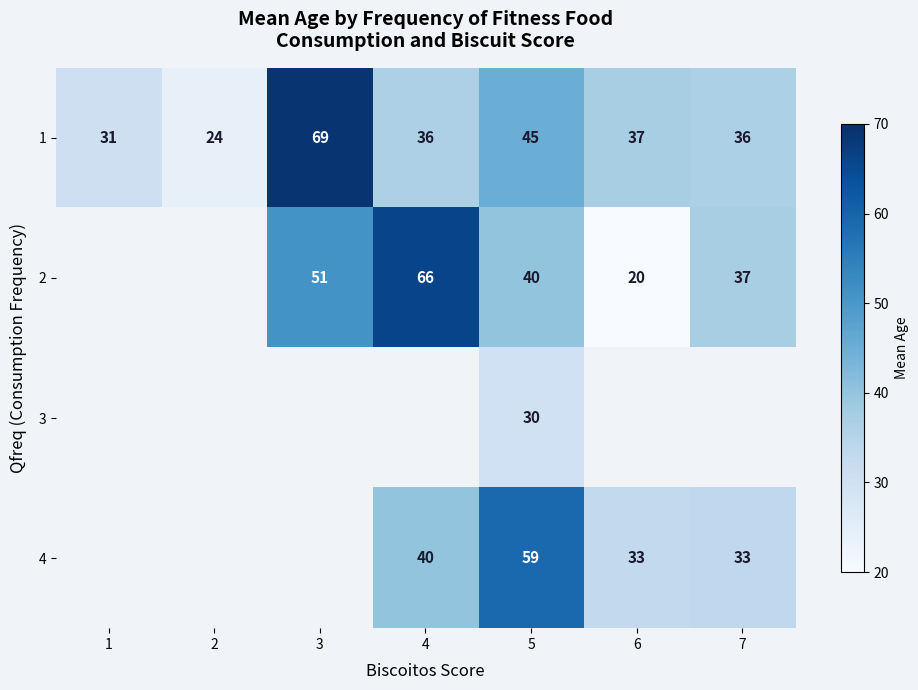

What is the spread (max minus min) of values at 3?

18.0